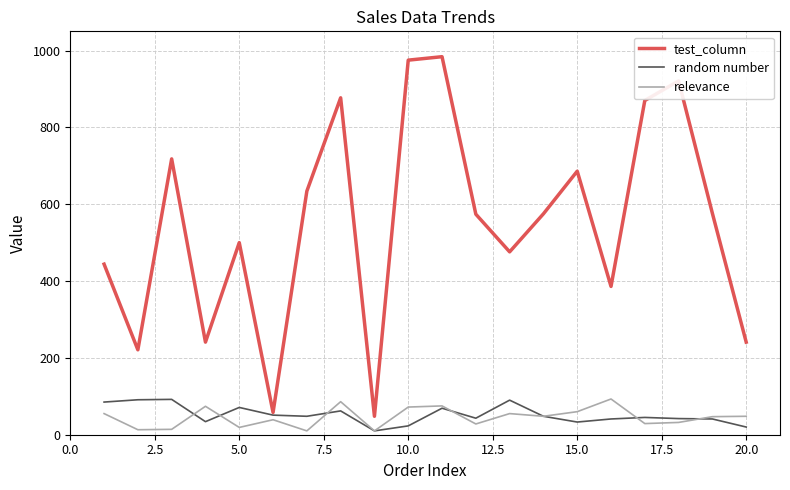

Which series has the largest range (max minus min)?

test_column